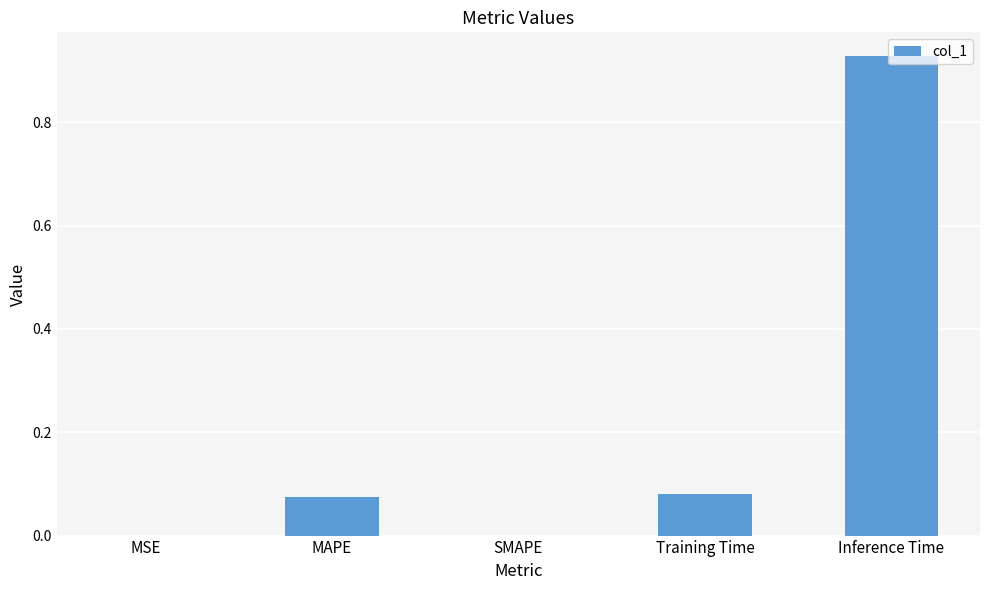

Which category has the highest value across all series?

Inference Time